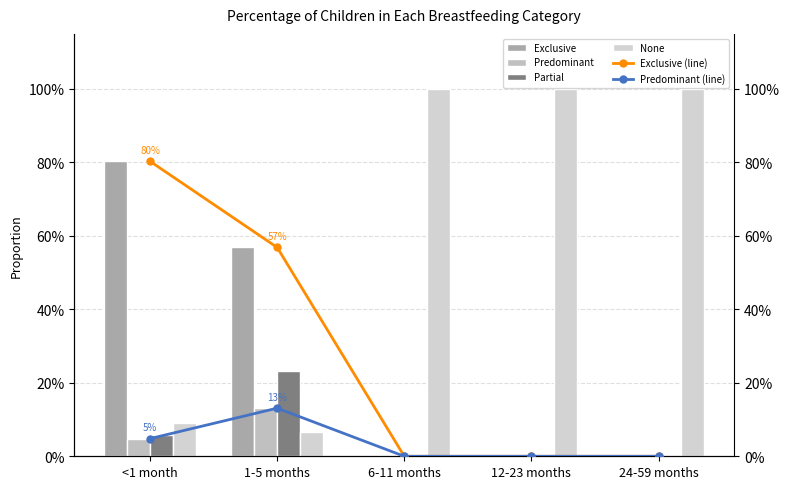

The value of Predominant at 1-5 months is 0.2. True or false?

False